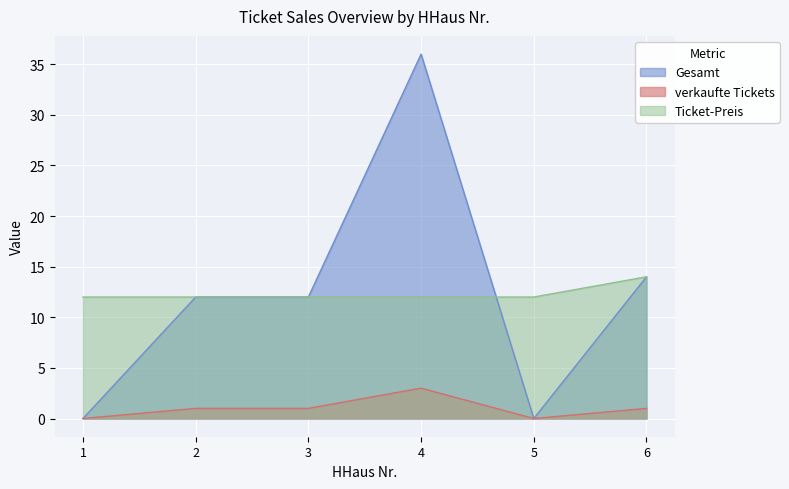

Count the verkaufte Tickets values in the range 0 to 1.

5